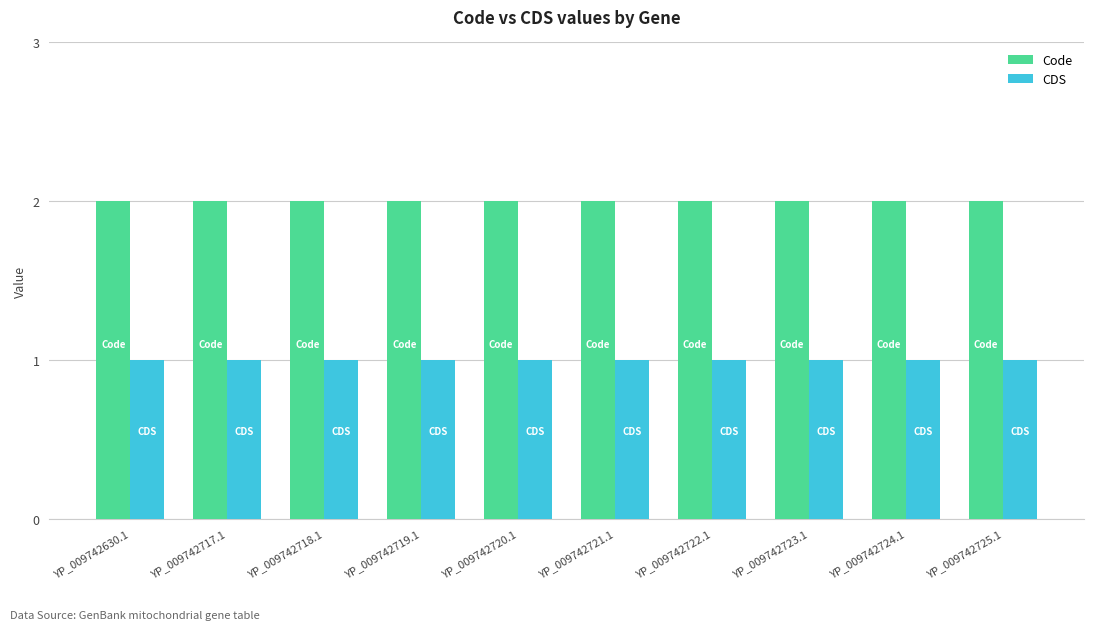

The value of CDS at YP_009742630.1 is 0. True or false?

False